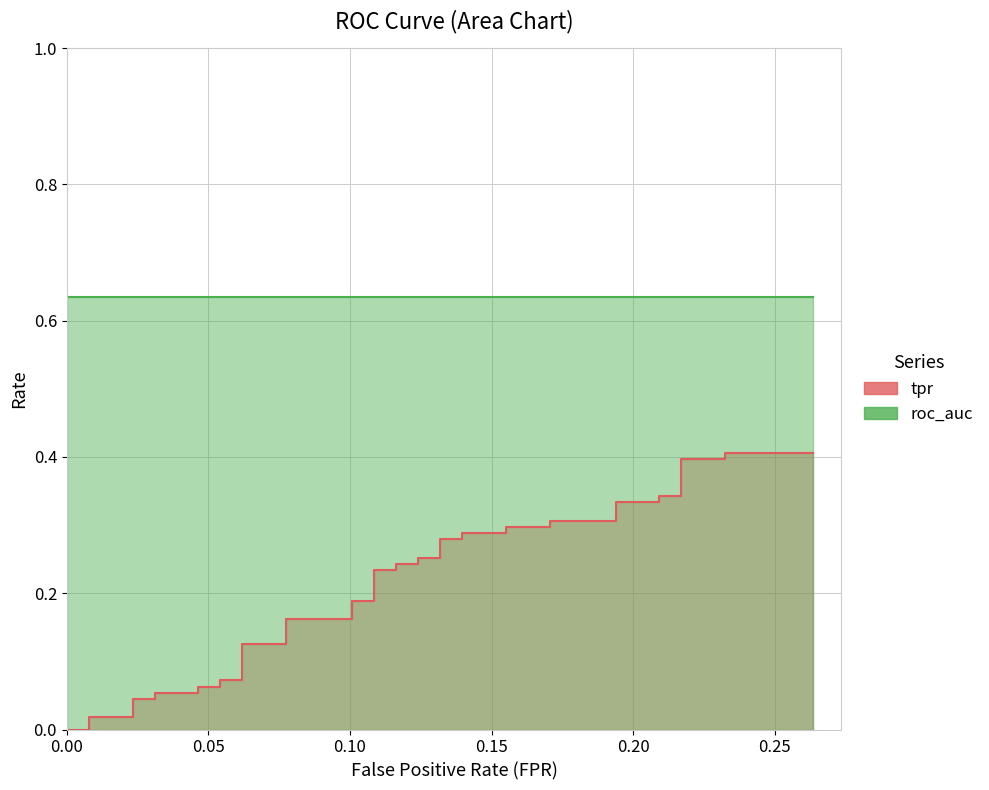

What is the difference between the maximum and second lowest values?

0.4